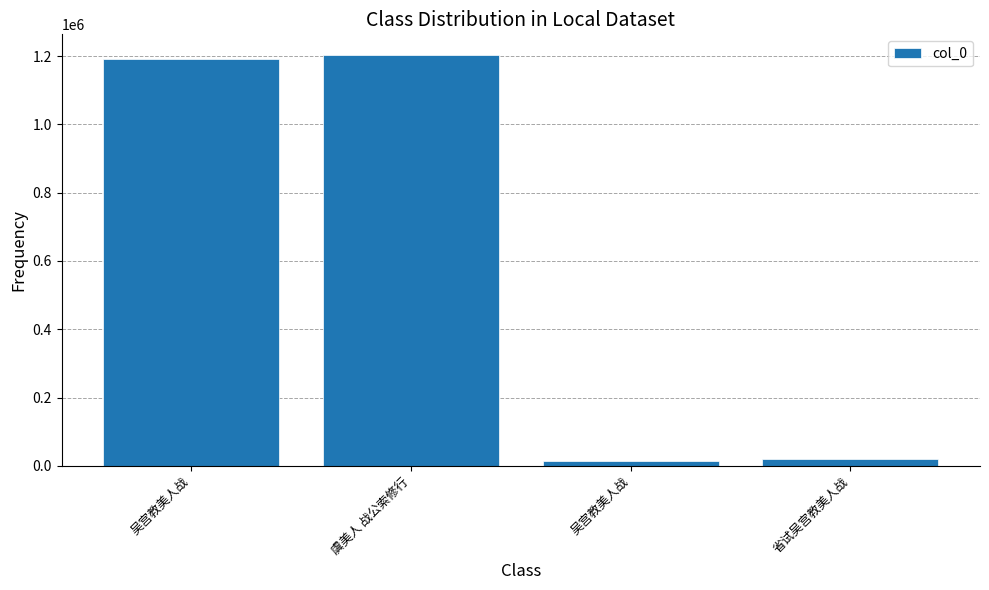

How many bars are there in total?

4